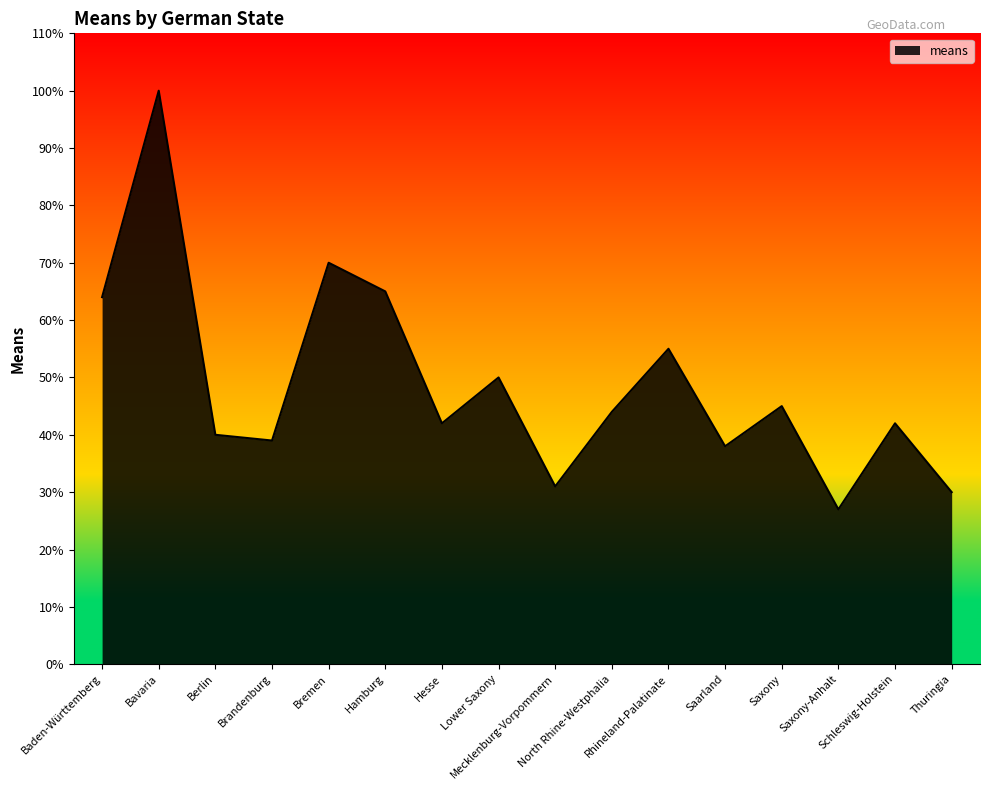

What is the difference between the maximum and minimum values?

73